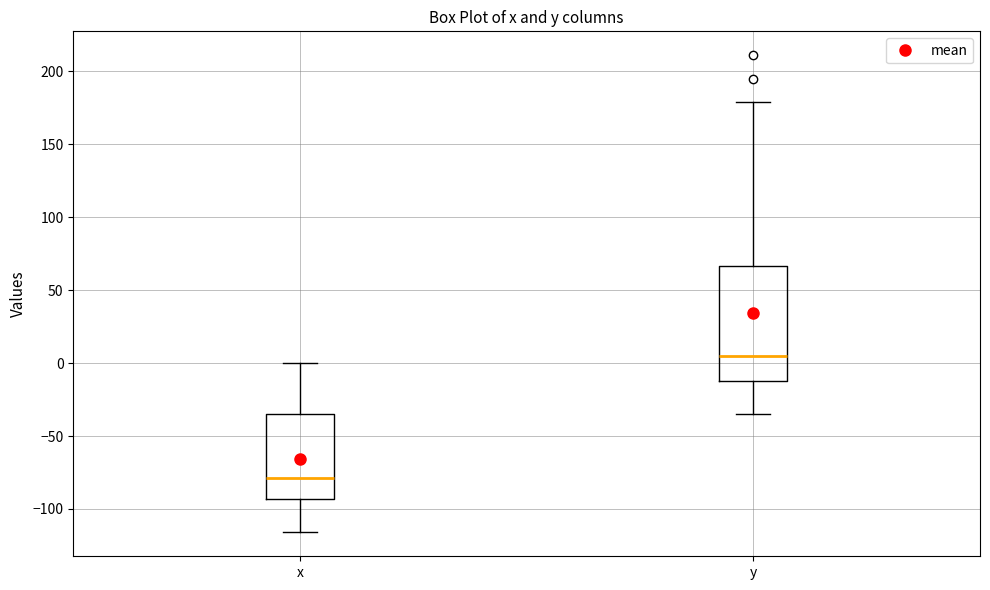

Where does the median line of the box for x sit on the y-axis? The values are not printed on the chart, so give them approximately, as read against the axis.

-80